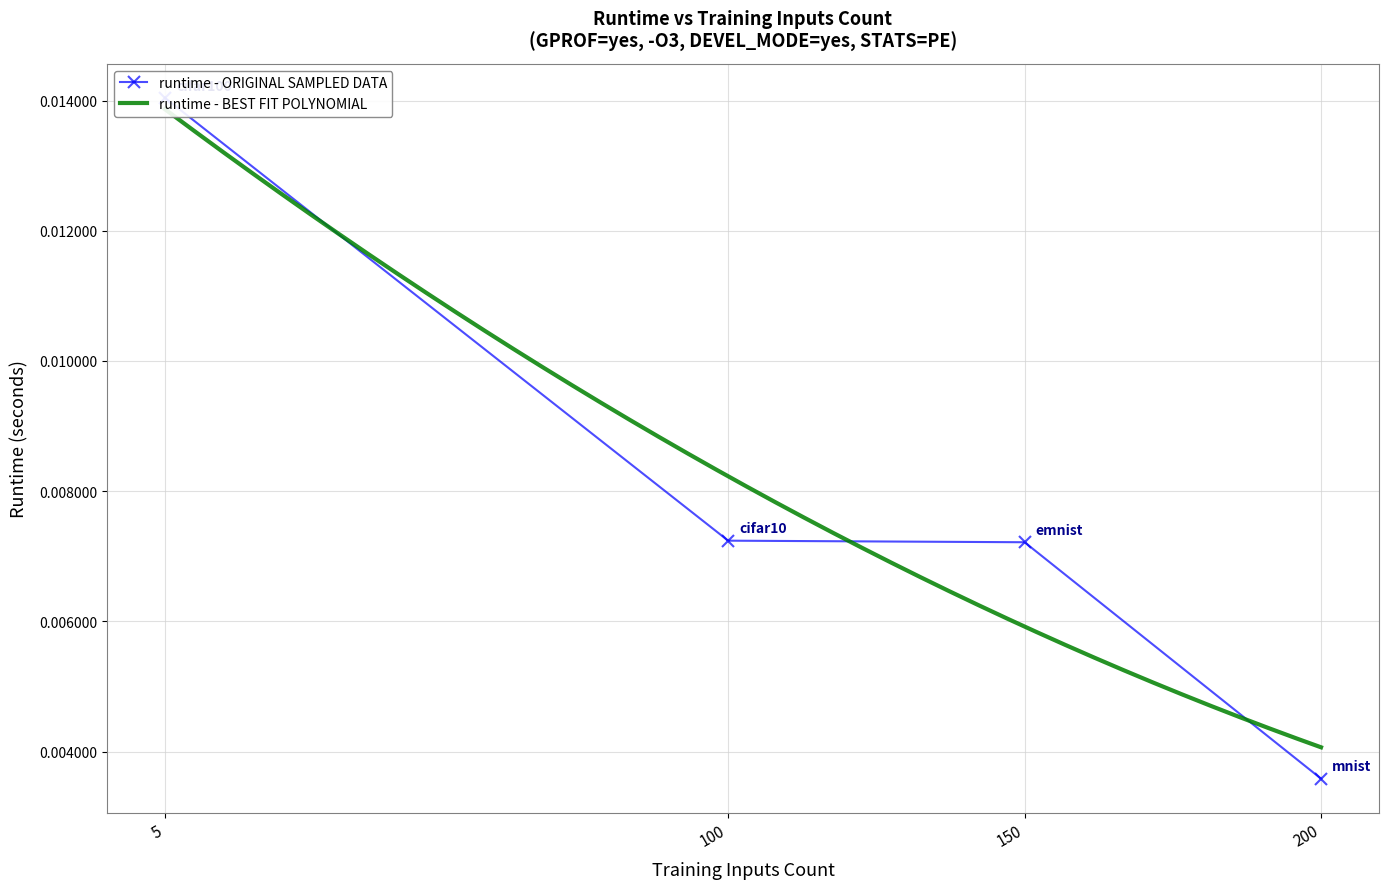

At which category does the chart reach its peak across all series?

5